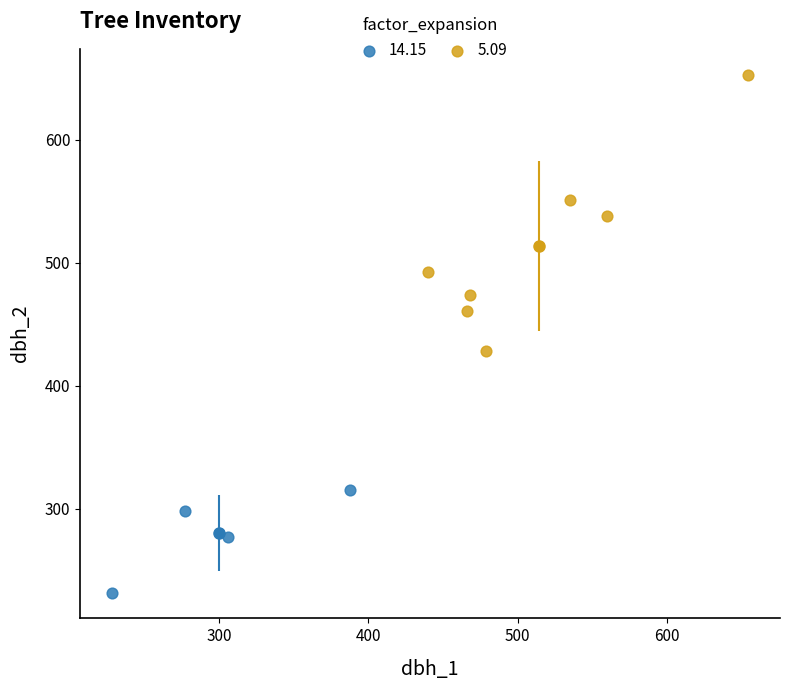

Which series reaches the minimum Y coordinate?

14.15